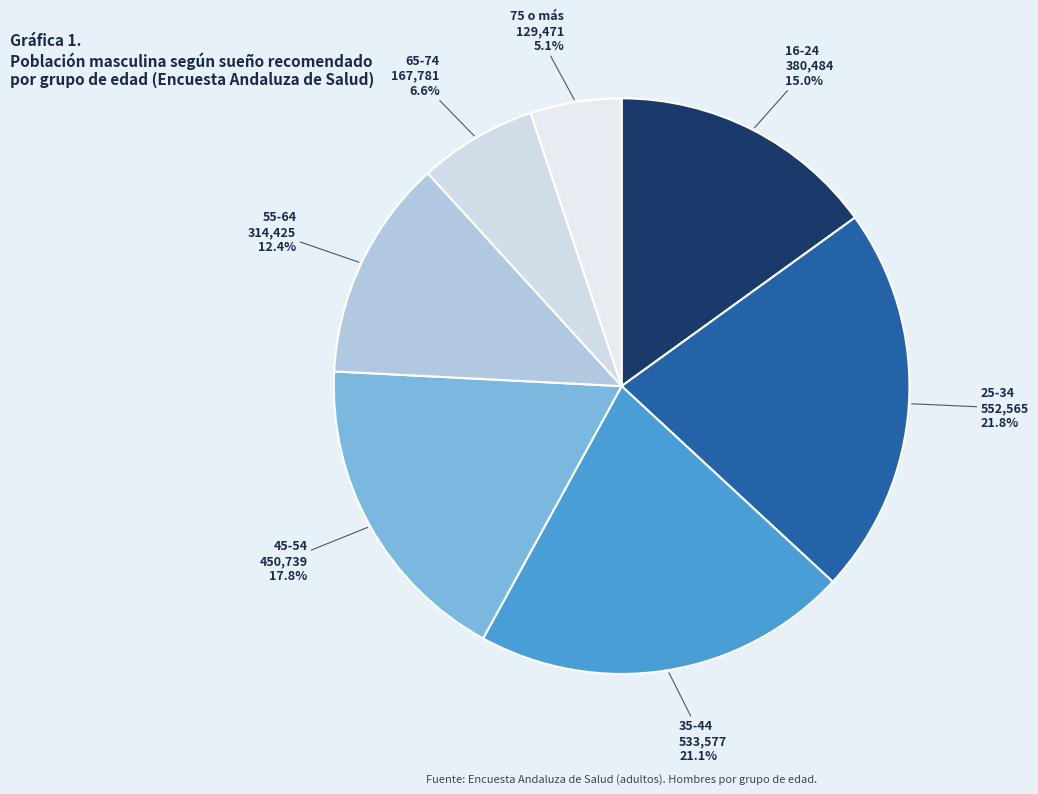

How many segments does this pie chart have?

7